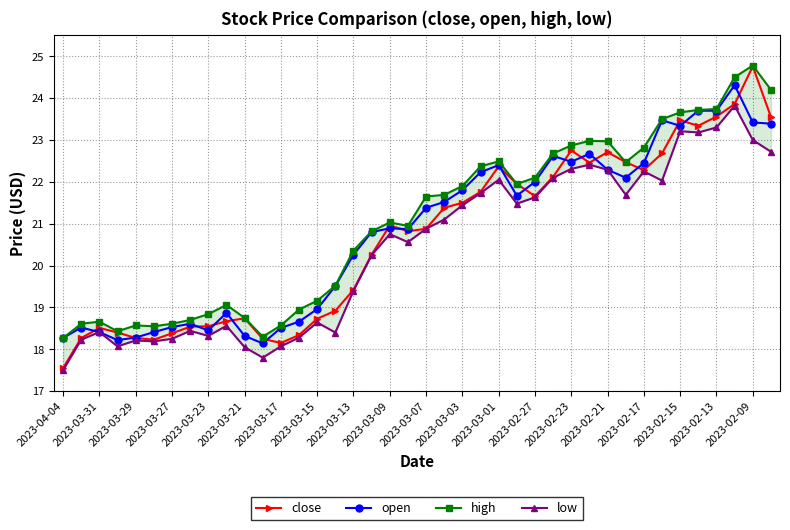

Which category has the lowest value in the close series?

2023-04-04